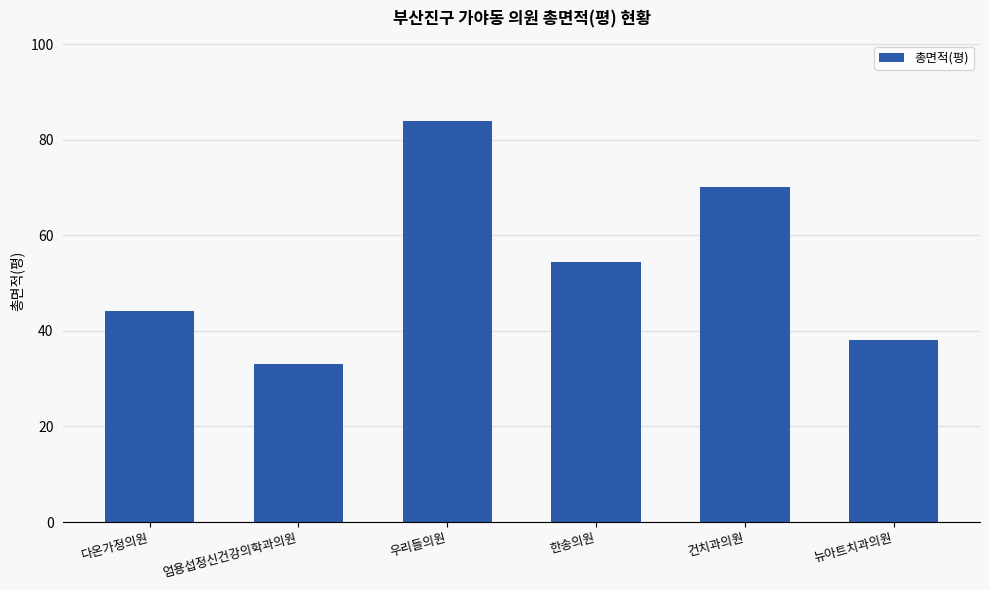

True or false: the data shows 30.0 at 한송의원.

False